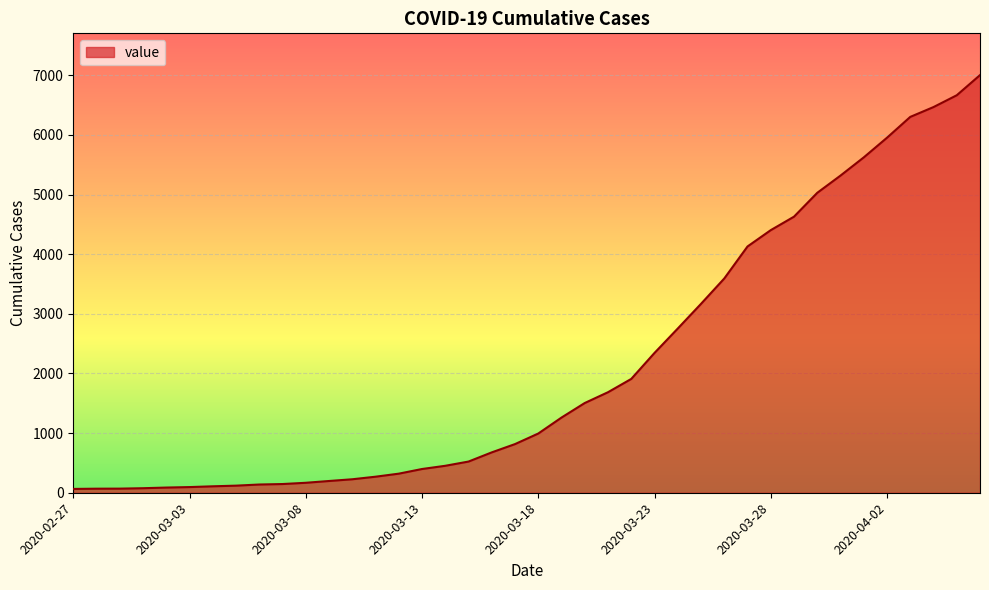

What is the maximum value shown in the chart?

7004